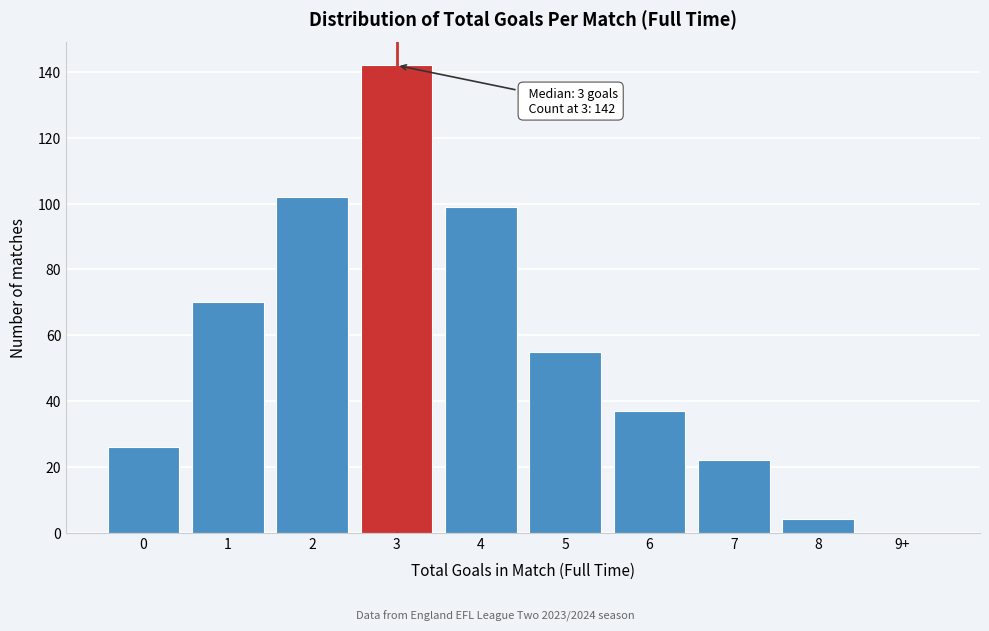

Reading left to right, extract all data points from this chart.

0=26	1=70	2=102	3=142	4=99	5=55	6=37	7=22	8=4	9+=0